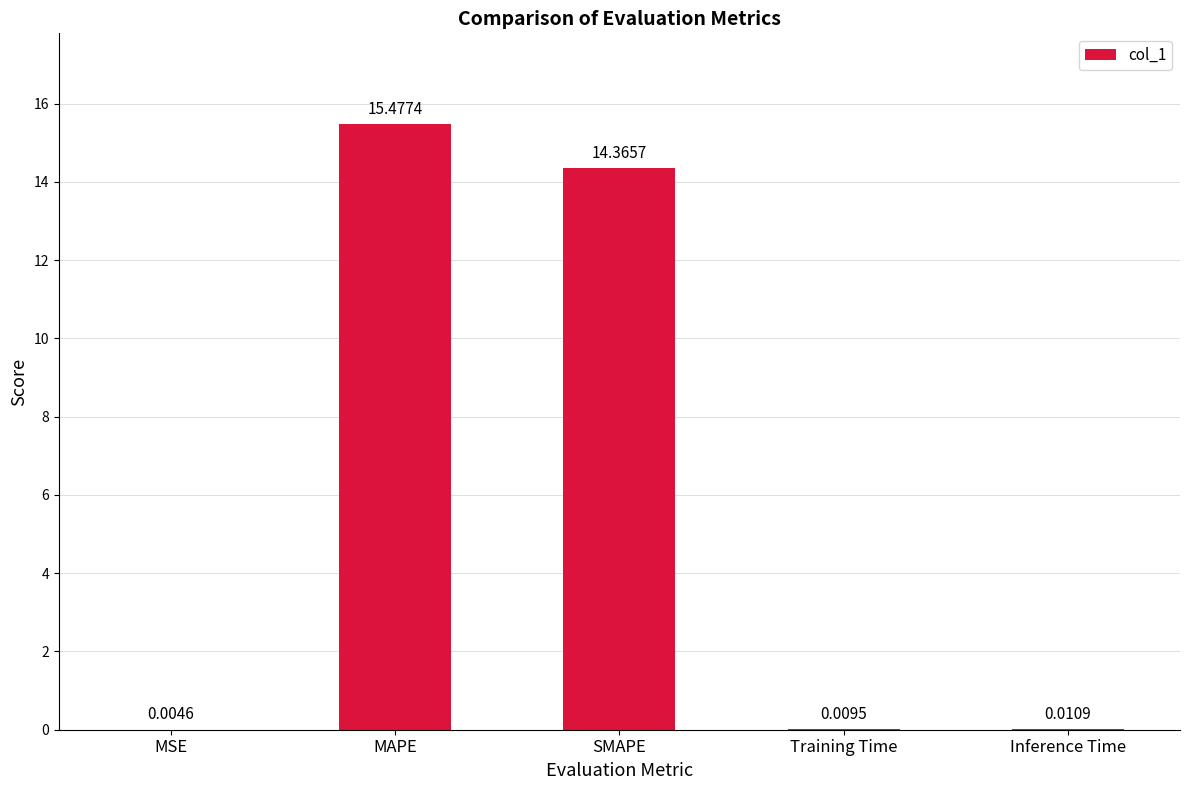

Where is the data nearest to the value 7?

Inference Time